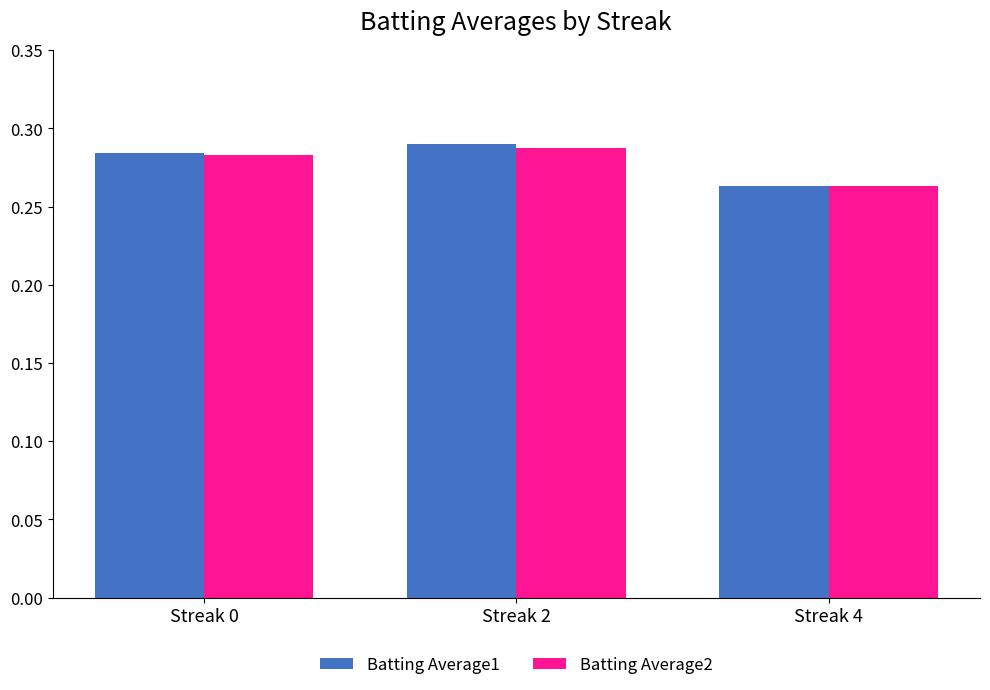

How many Batting Average2 values are between 0 and 1?

3